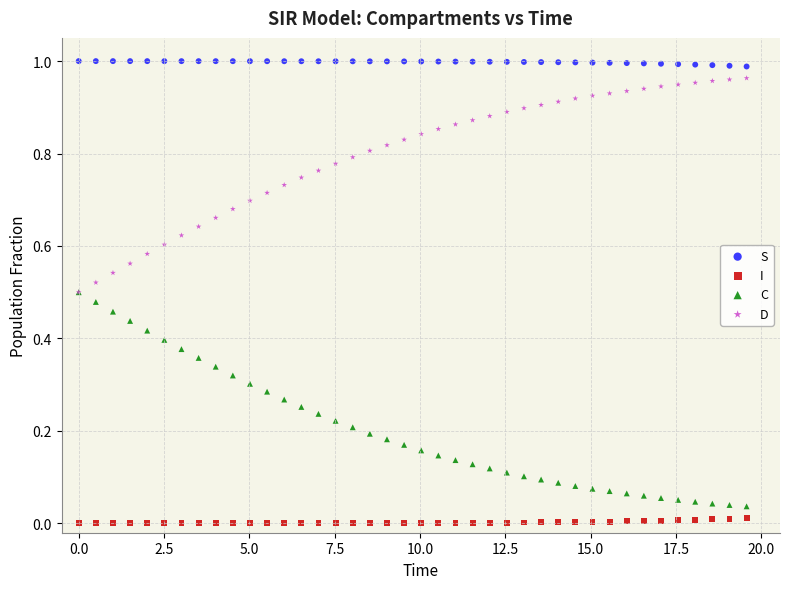

What are all the series names shown in the legend?

S, I, C, D